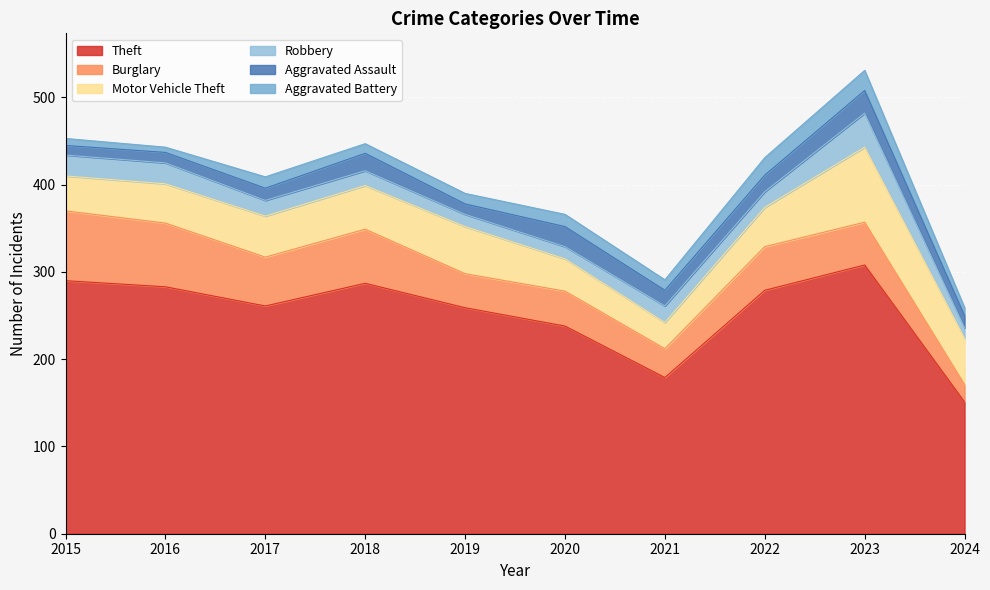

How many interior local valleys does the Burglary series have?

3